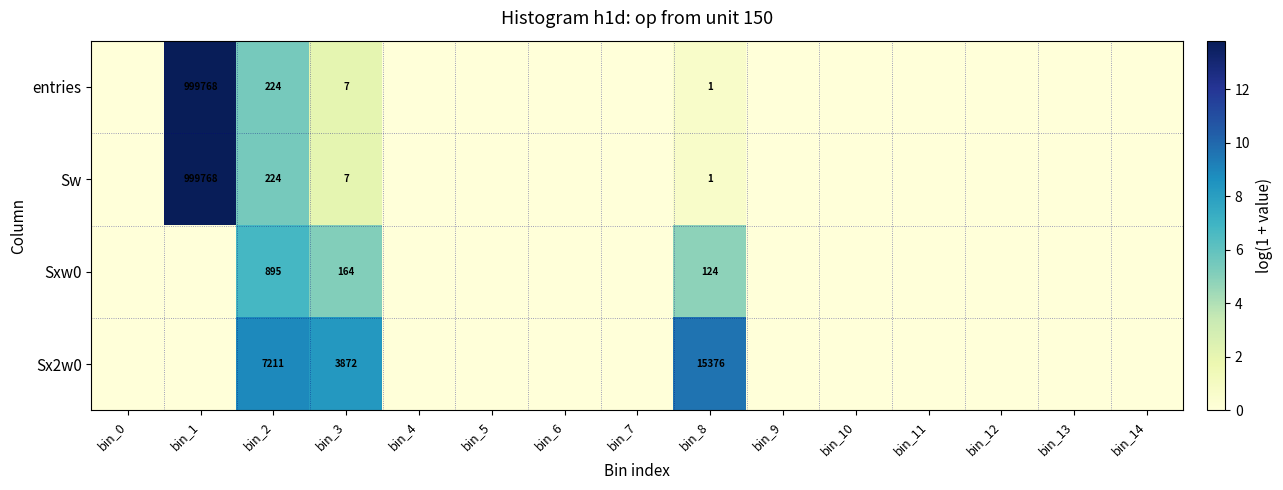

At which category is the sum across all series the highest?

bin_1